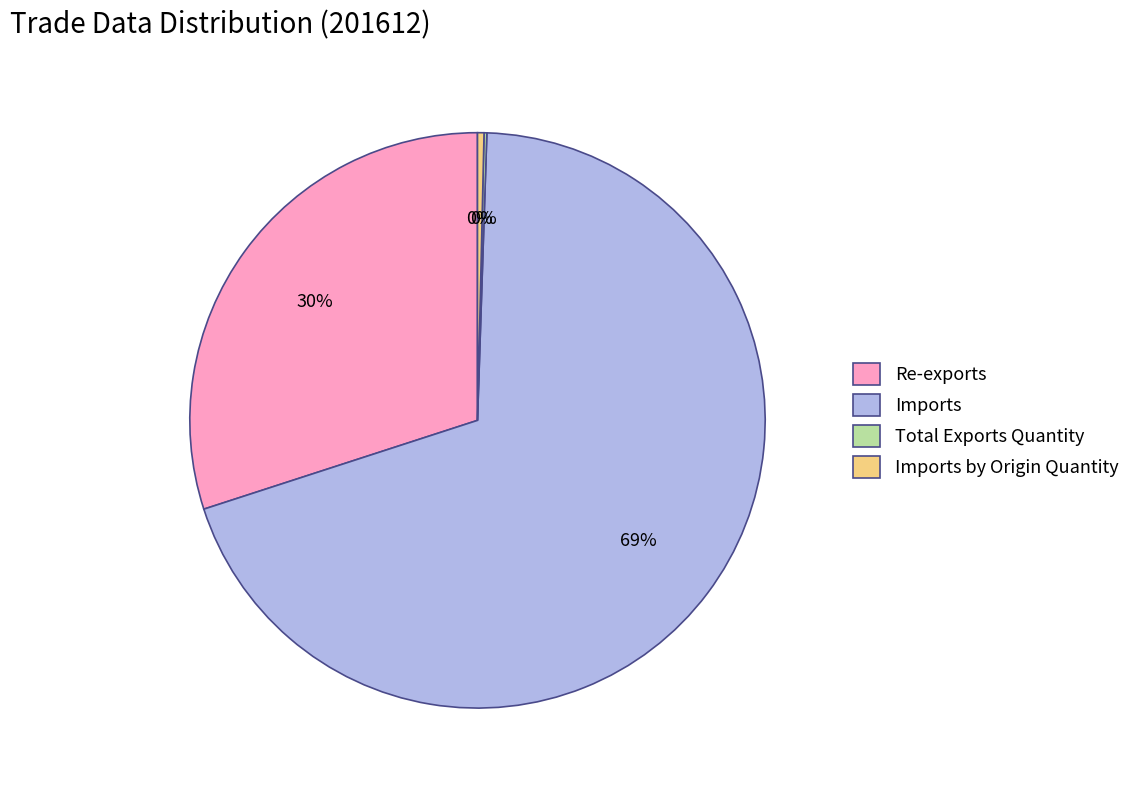

Which category accounts for the majority?

Imports